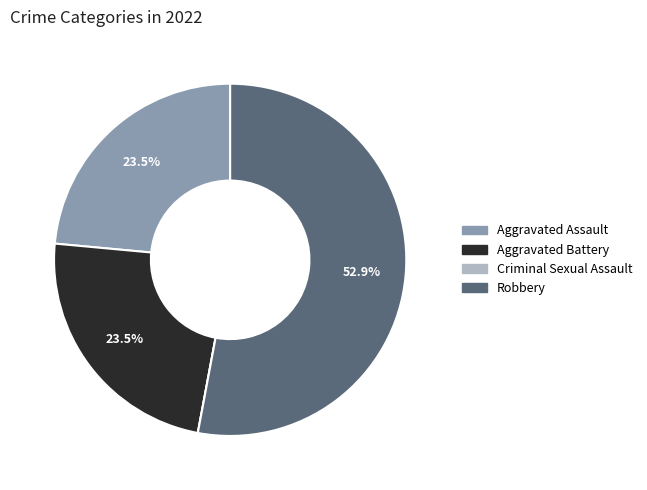

Does Robbery account for over 50% of the chart?

Yes